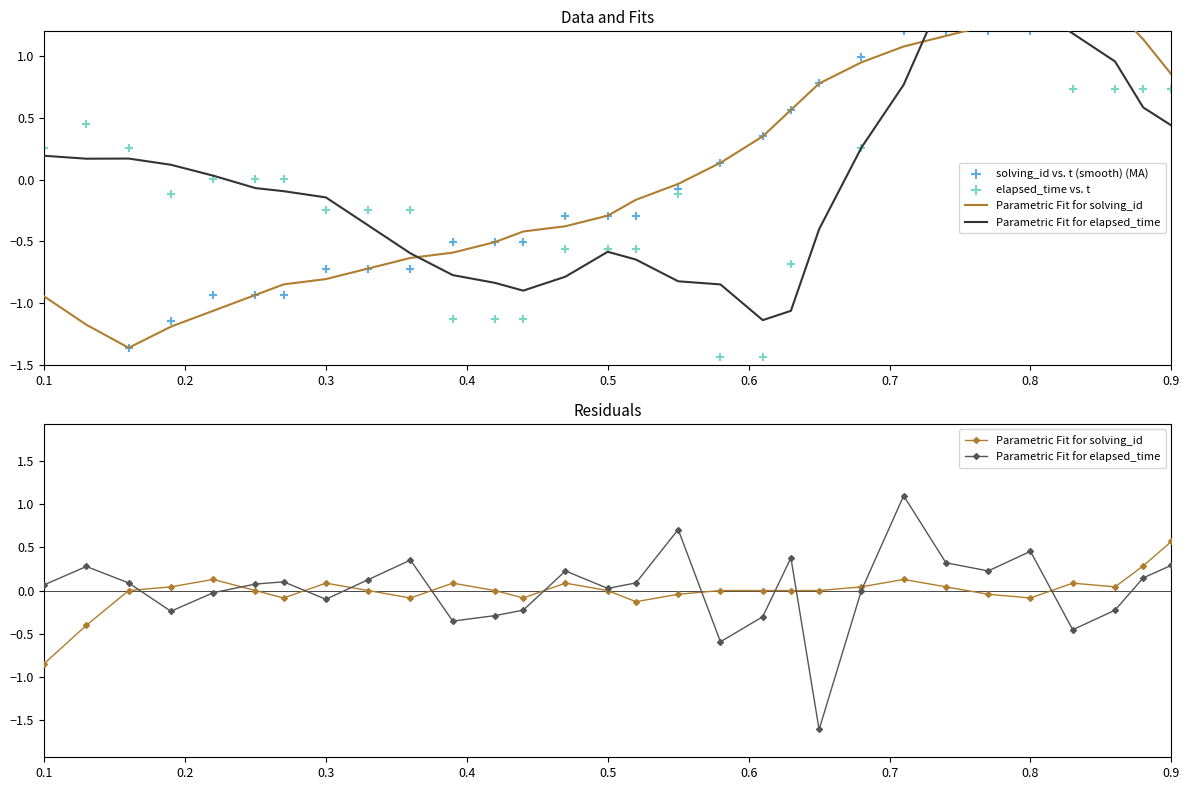

Which series contains the lowest Y value?

elapsed_time vs. t